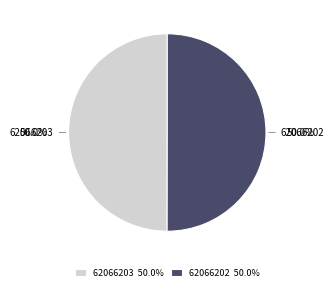

Approximately how many times larger is the value at 62066203 compared to 62066202?

1.0